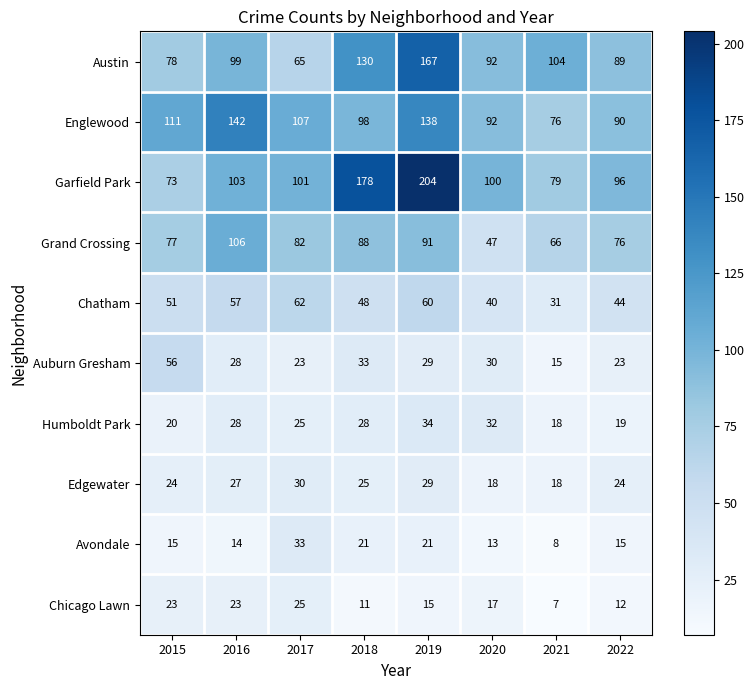

What is the average value of the Chicago Lawn series?

17